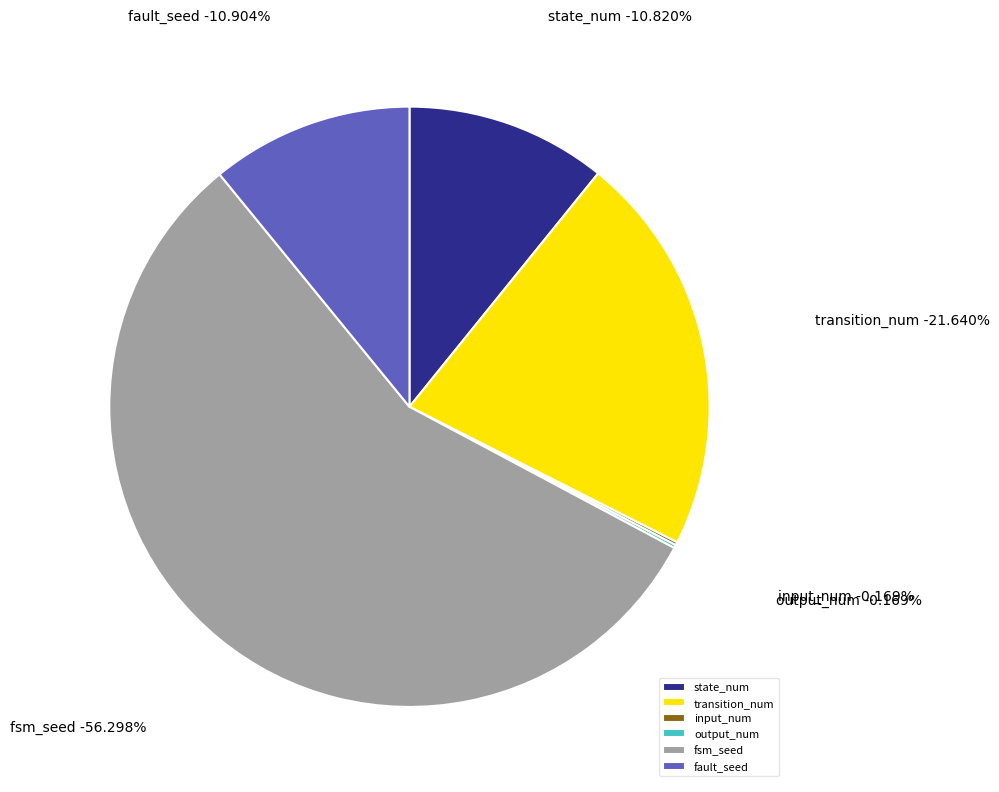

What portion of the pie excludes fsm_seed?

43.7%